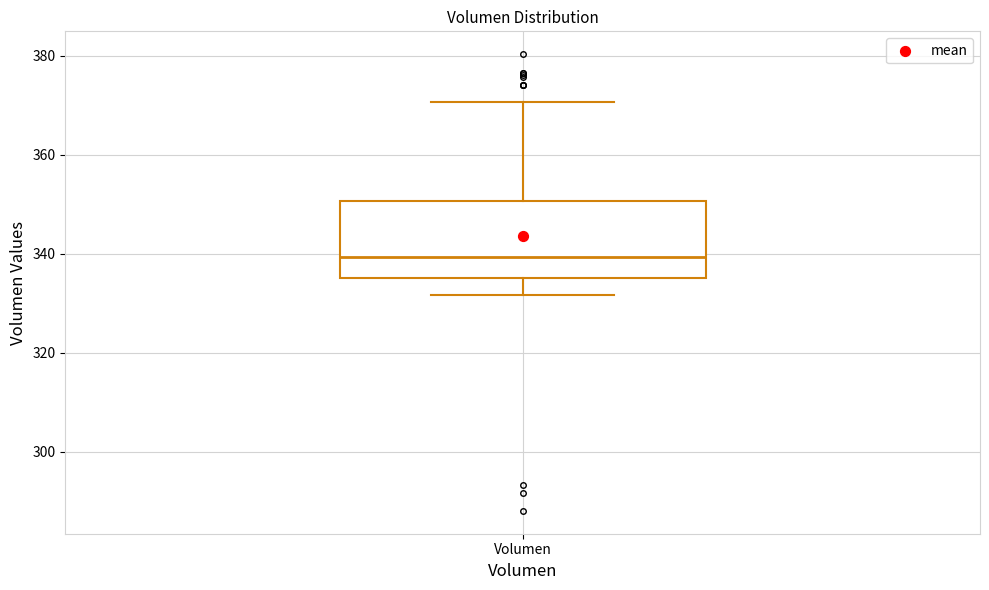

Where is the lower edge of the box for Volumen on the y-axis? The values are not printed on the chart, so give them approximately, as read against the axis.

336